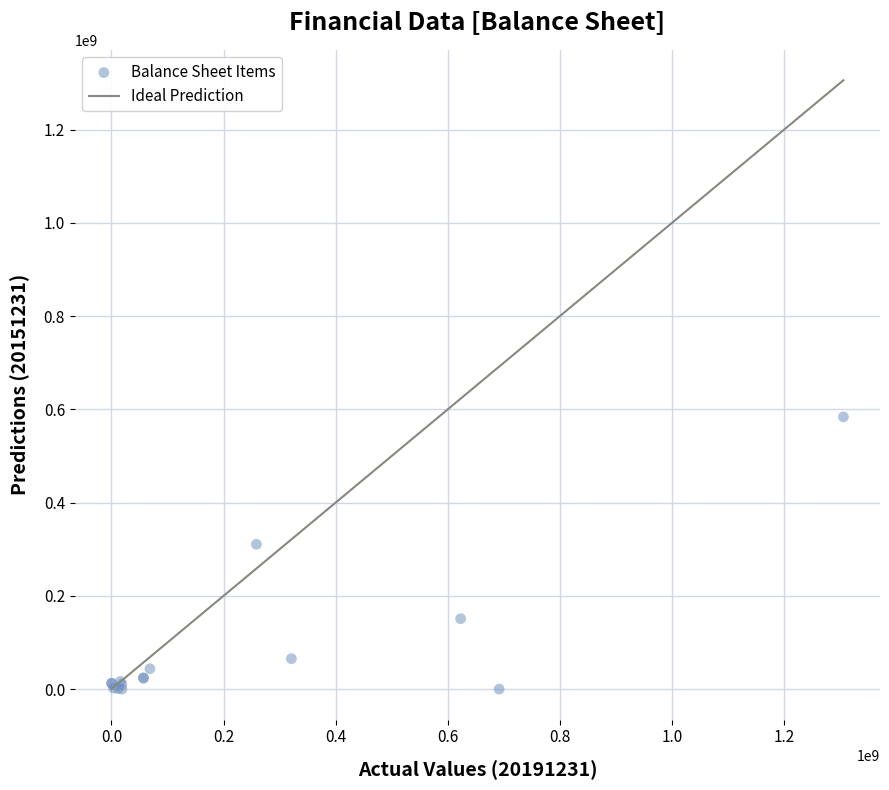

What Y value in the scatter plot is closest to 291949840?

310583468.3